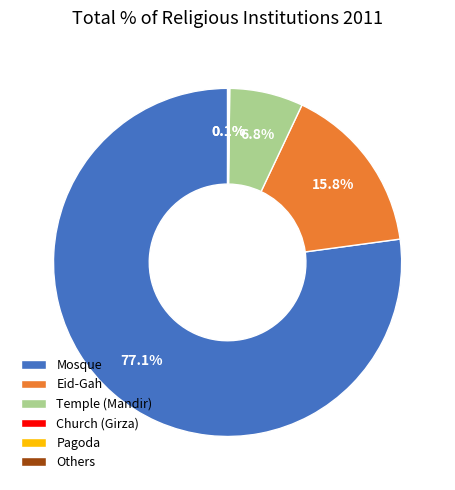

Is the sum of Eid-Gah and Mosque greater than half?

Yes